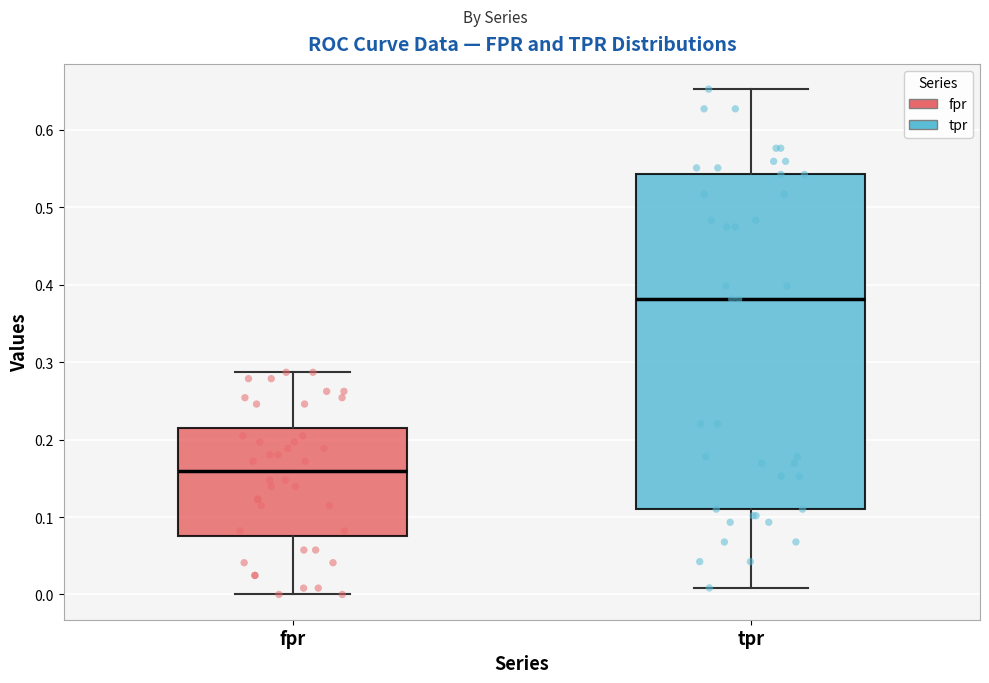

Which box has the highest median line?

tpr